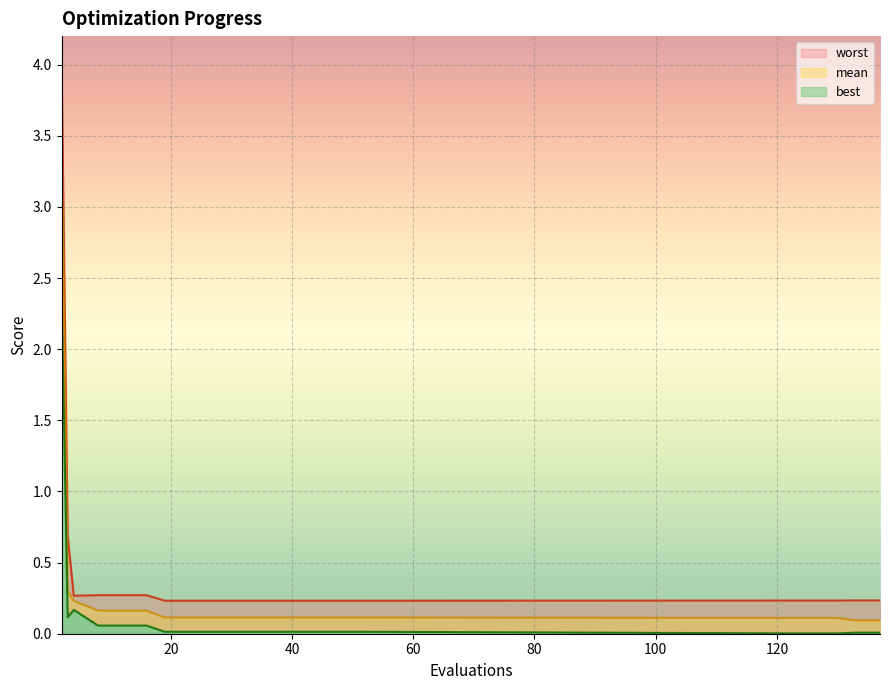

Is the value of best at 12 greater than the value of mean at 137?

No